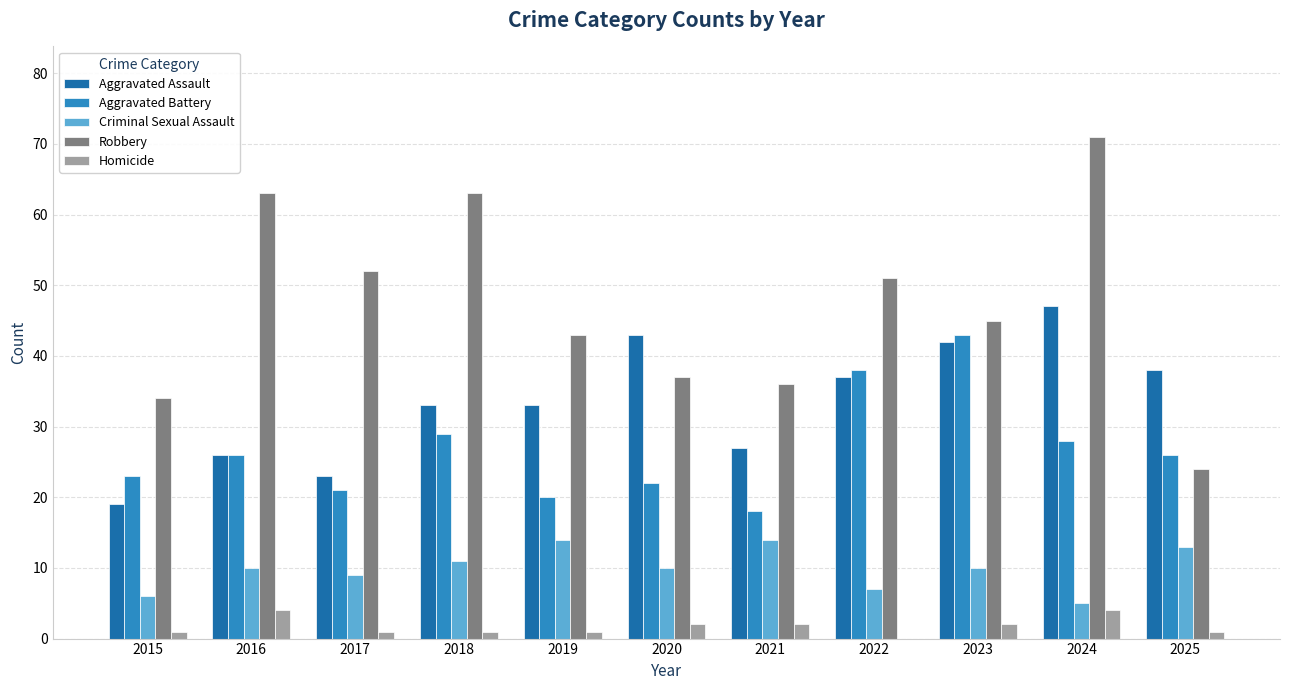

Which series has the largest total across all categories?

Robbery